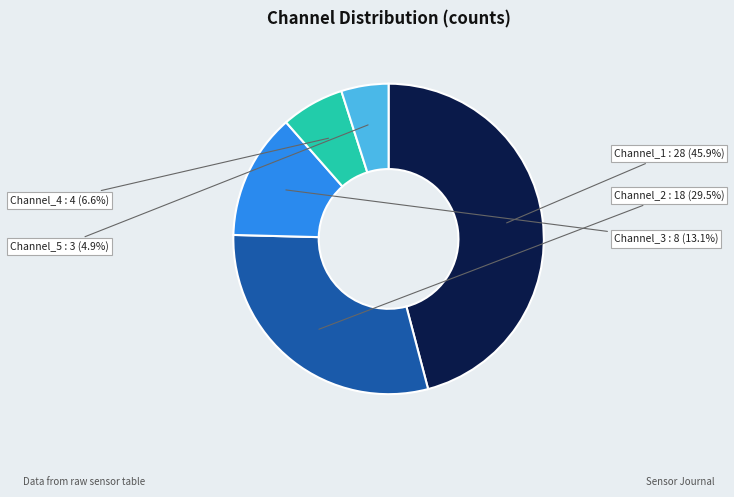

Is there a majority slice in this chart?

No